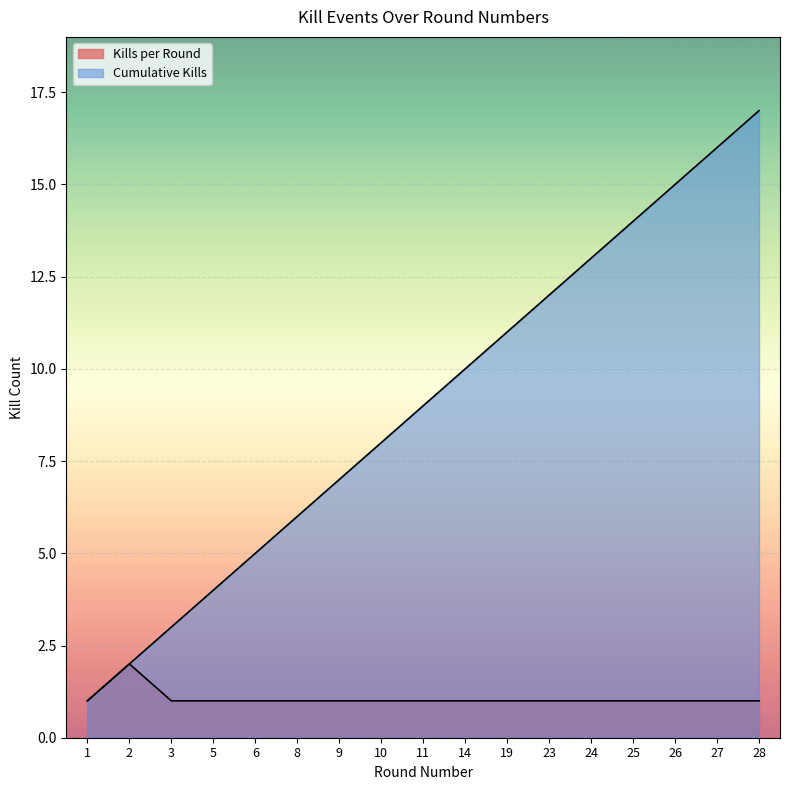

At which category is the sum across all series the highest?

28